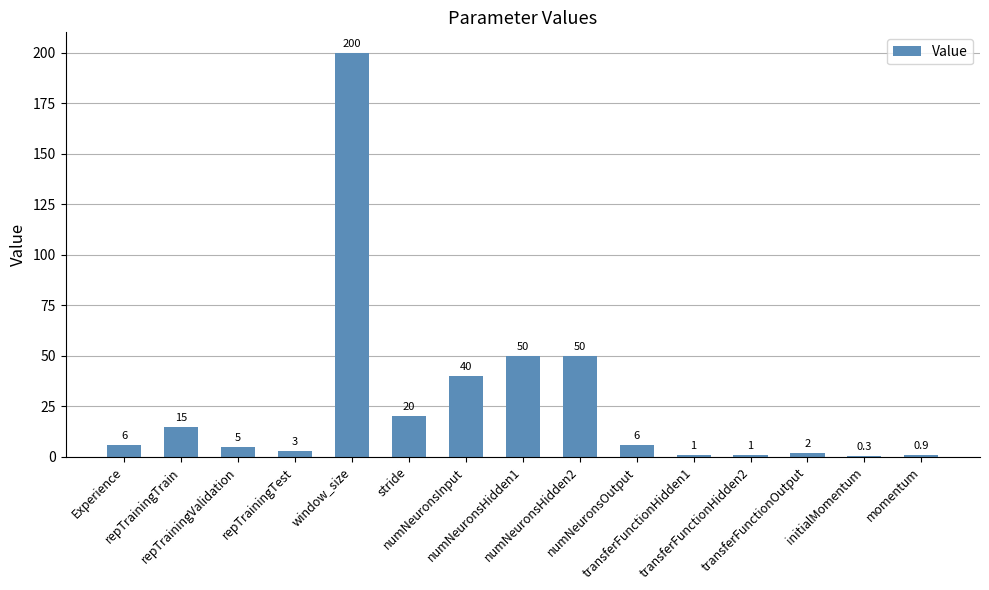

What is the greatest value displayed?

200.0